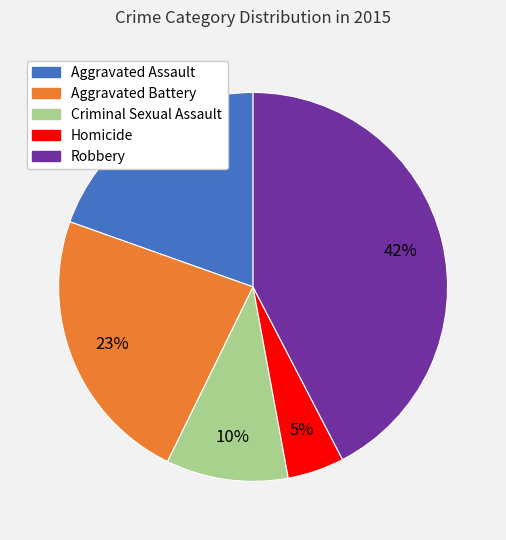

How many slices are in this pie chart?

5